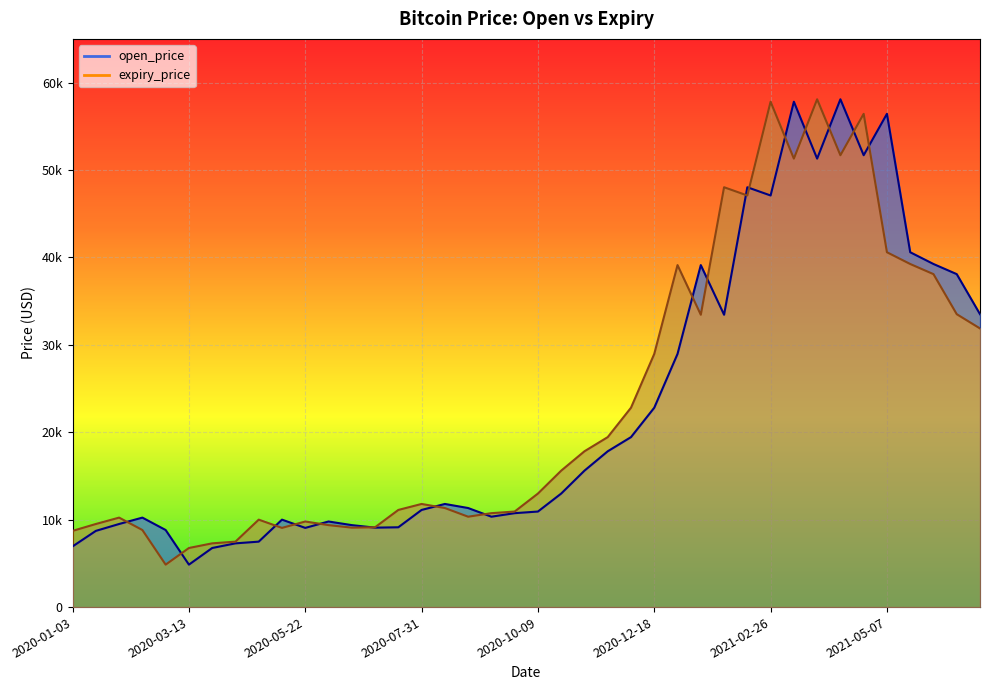

What is the difference between the second highest and minimum values in the open_price series?

52955.0